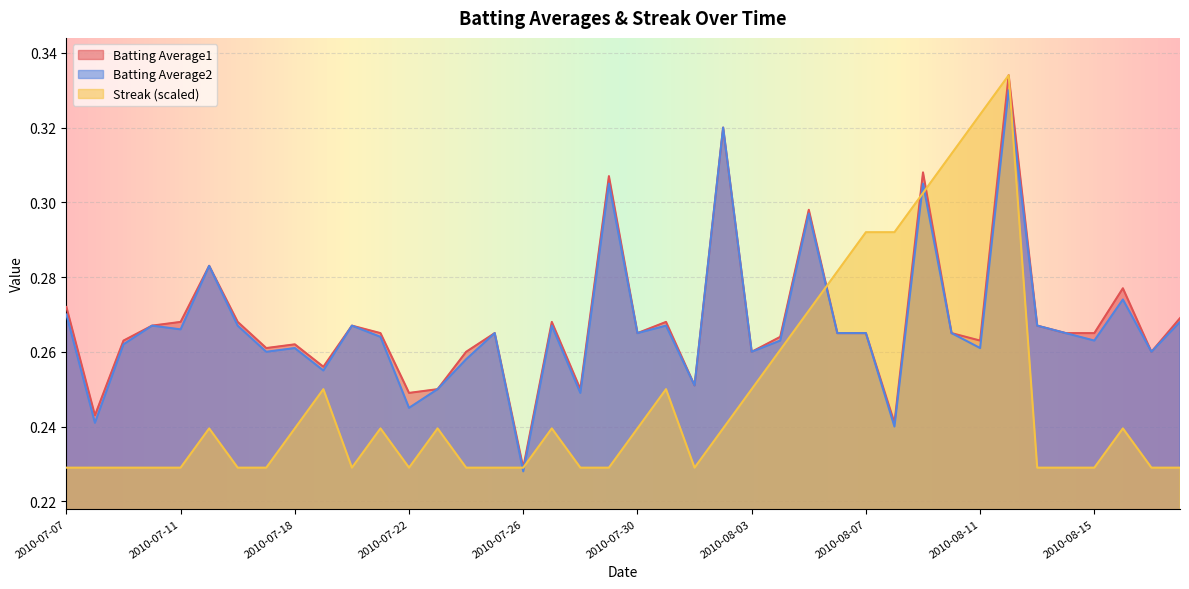

True or false: Batting Average2 has a value of 0.3 at 2010-08-01.

True